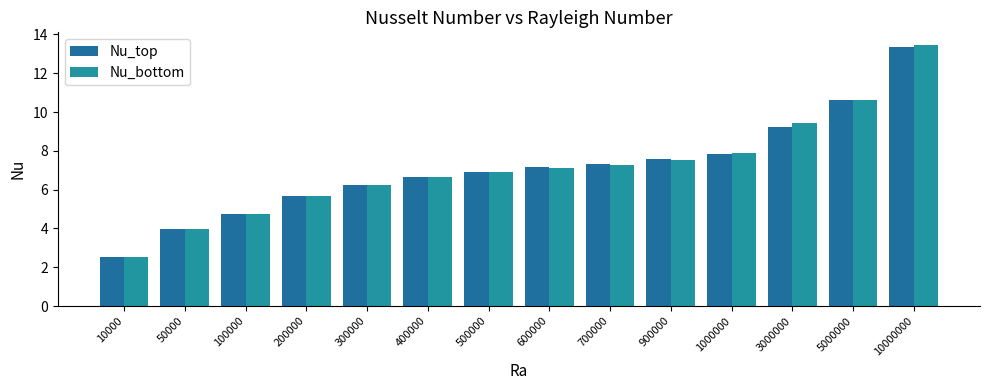

What is the difference between the maximum and minimum values in the Nu_top series?

10.9